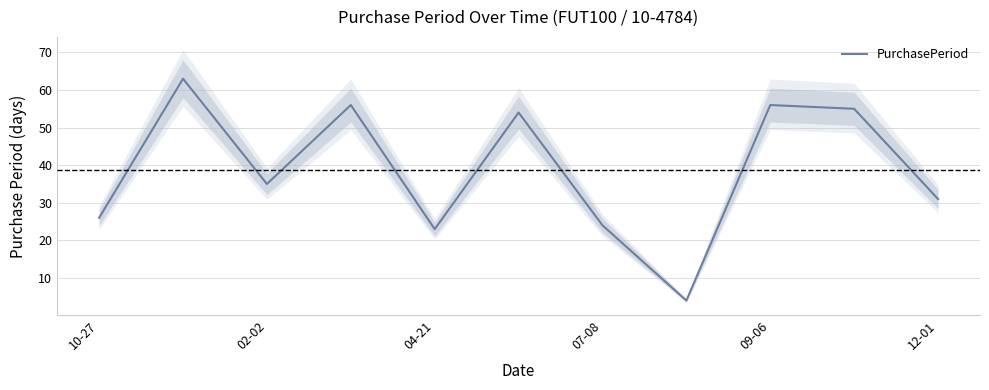

Does the chart have visible grid lines?

Yes